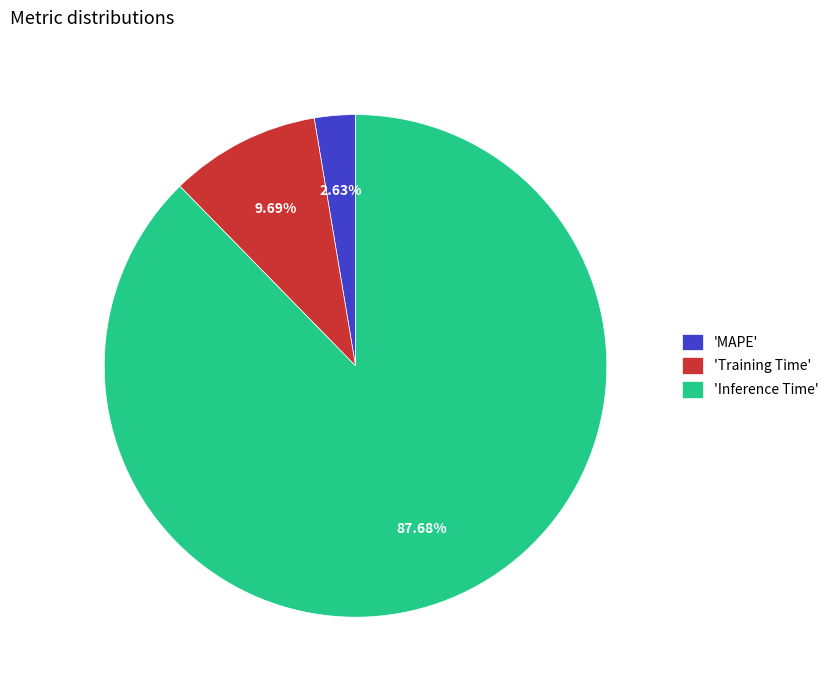

Count the number of slices in the pie.

3